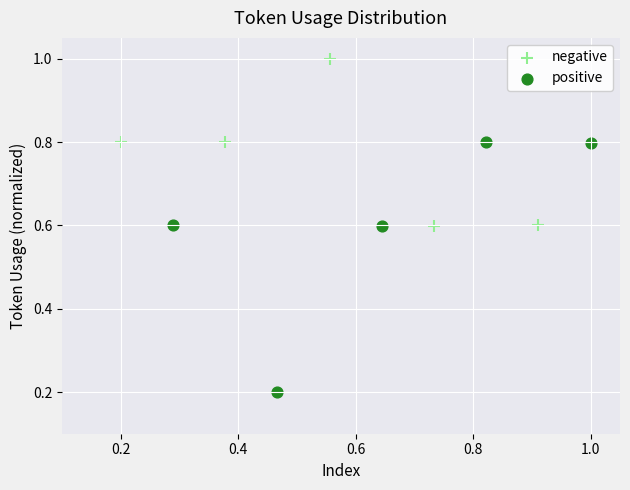

Which series has the widest spread of Y values?

positive